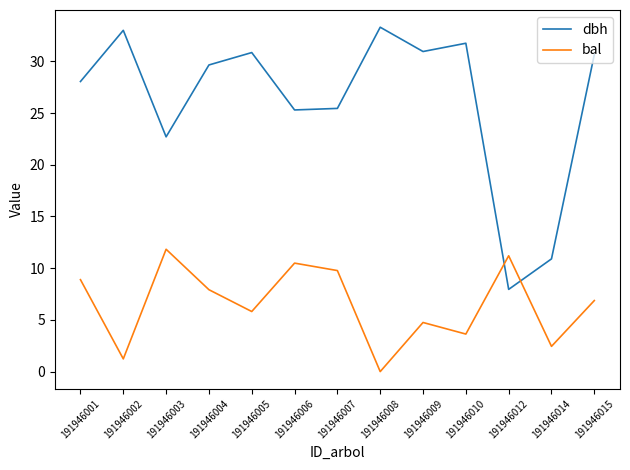

Which series has the largest range (max minus min)?

dbh